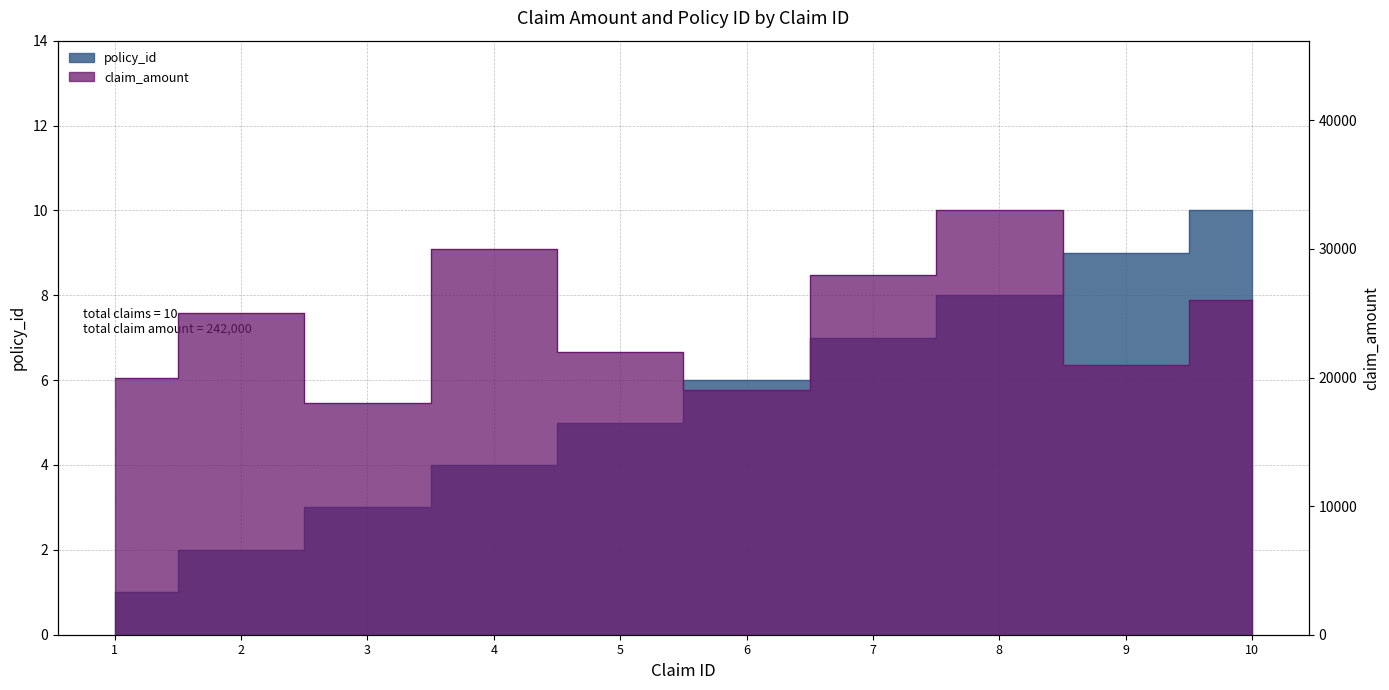

Which series changed the most between 2 and 4?

claim_amount